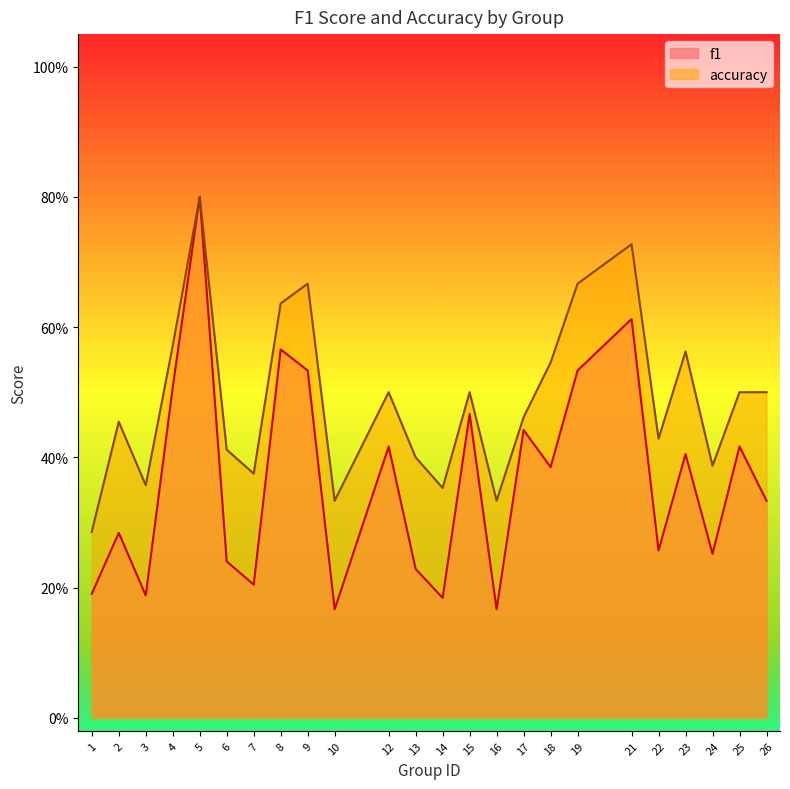

At which label does f1 reach its peak?

5